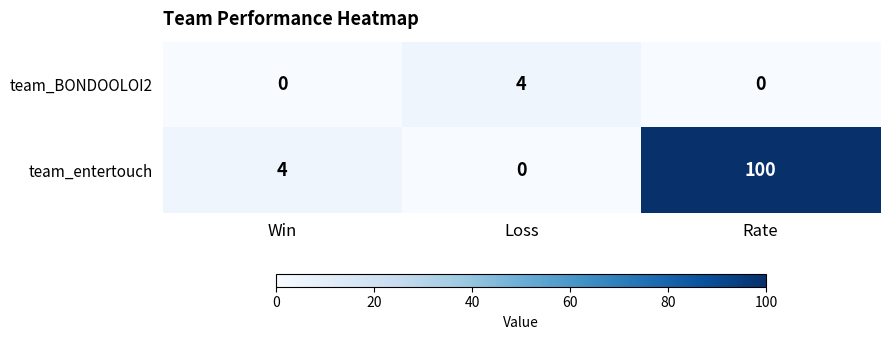

What is the difference between the highest and lowest values at Loss?

4